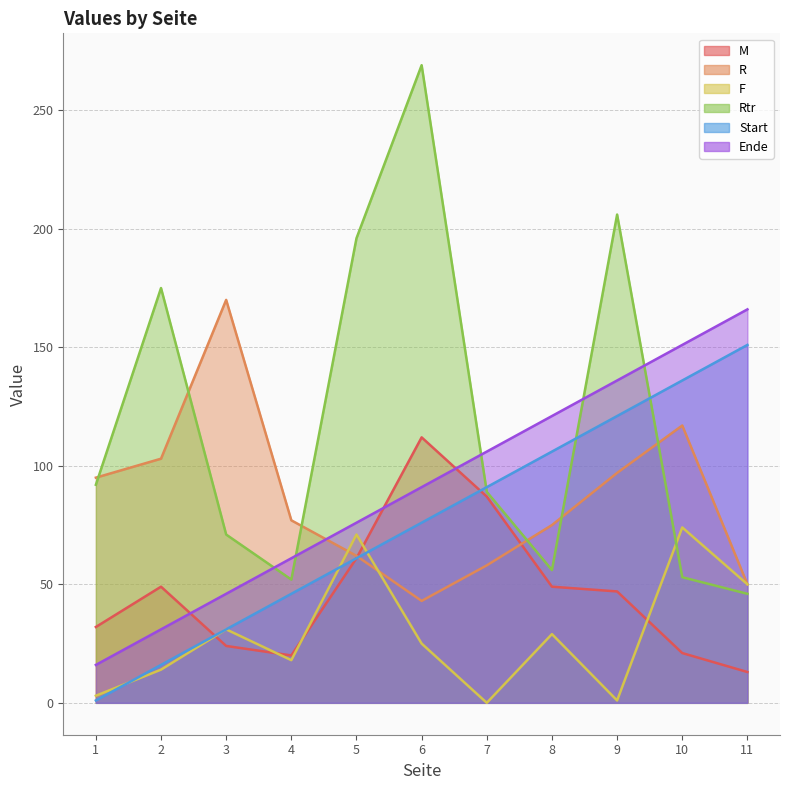

What is the maximum value for F?

74